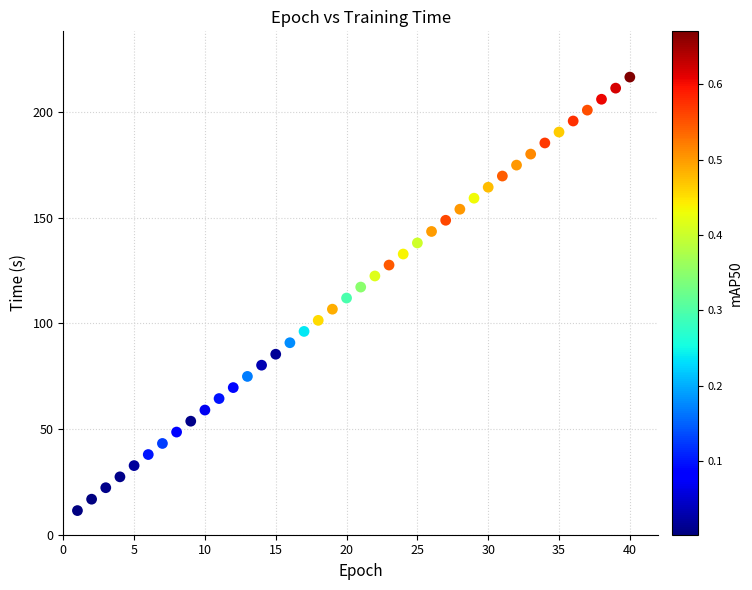

What is the range of X values (max minus min)?

39.0